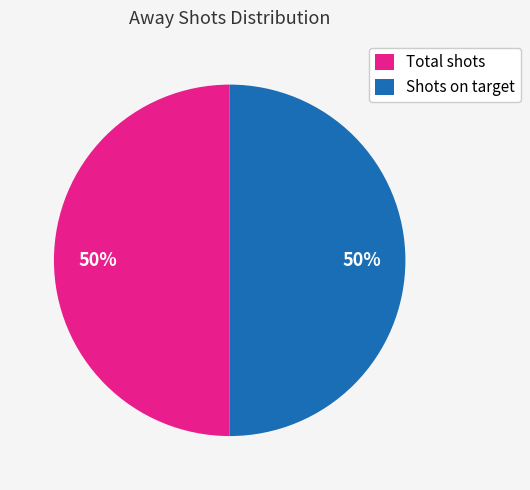

Is the sum of Total shots and Shots on target greater than half?

Yes